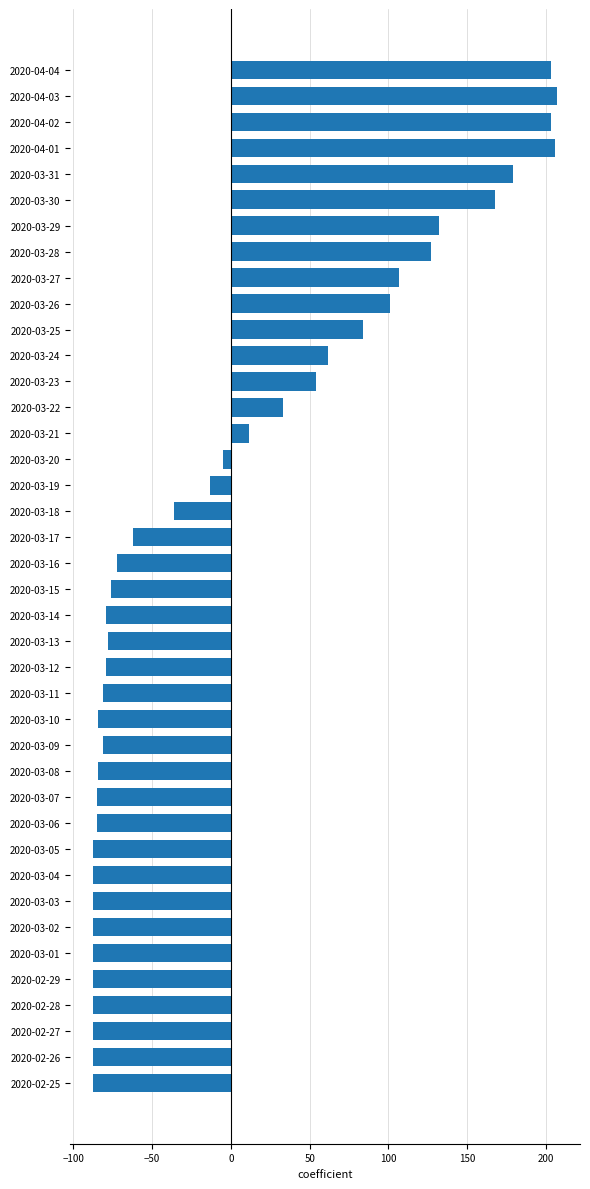

Which has a higher value, 2020-03-31 or 2020-03-30?

2020-03-31